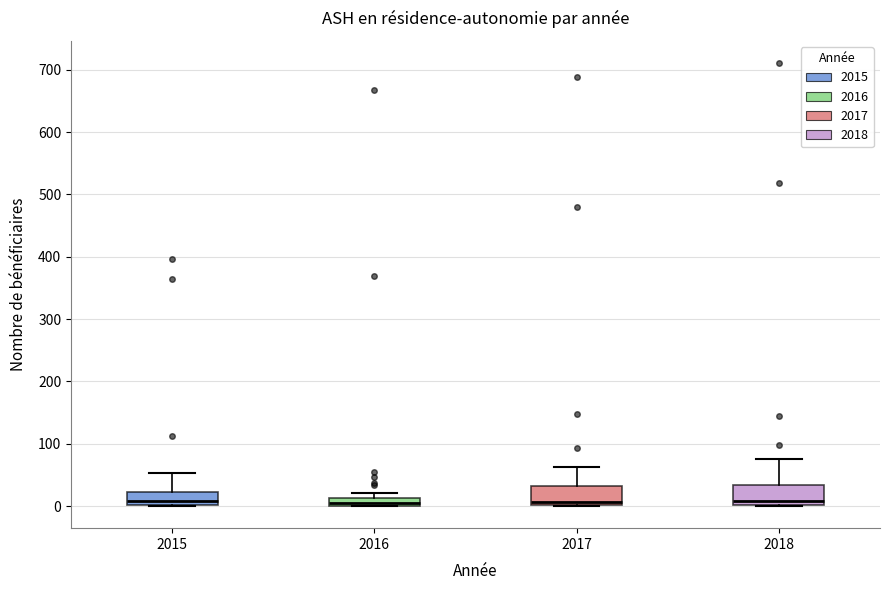

Where is the lower edge of the box at x = 2016 on the y-axis? The values are not printed on the chart, so give them approximately, as read against the axis.

0